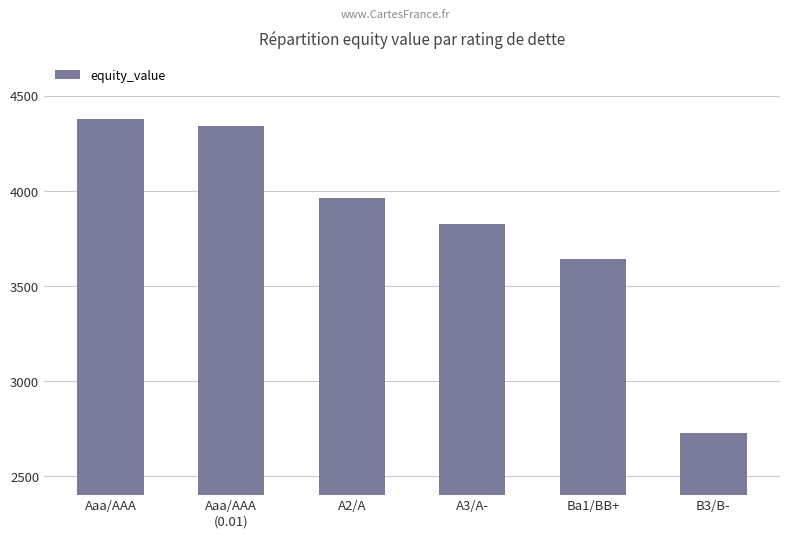

How many bars are there in total?

6